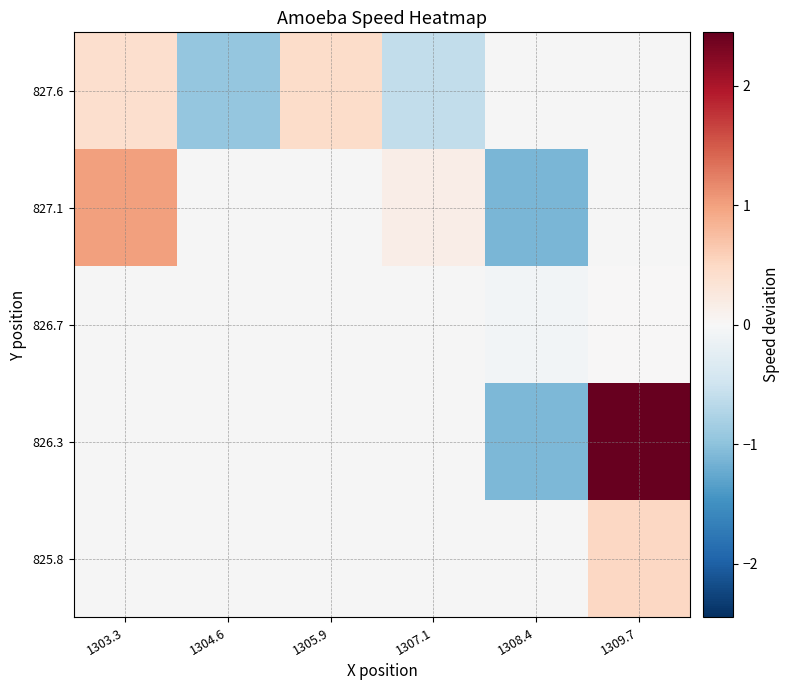

Rank the series at 1308.4 from lowest to highest value.

827.1, 827.6, 825.8, 826.3, 826.7